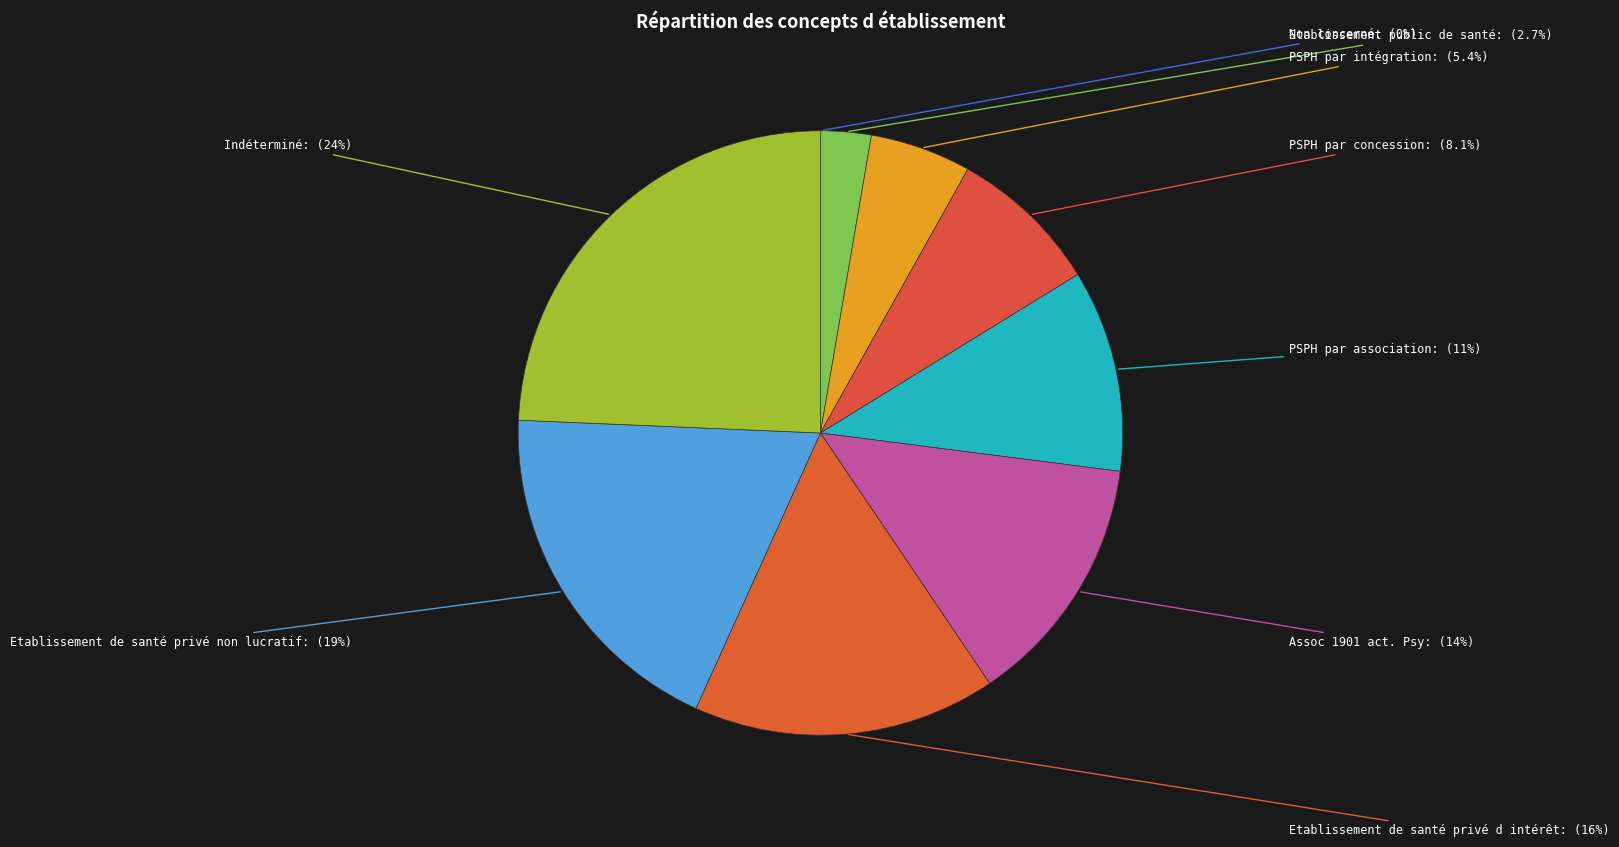

What is the ratio of the value at Etablissement de santé privé non lucratif to the value at PSPH par concession?

2.3